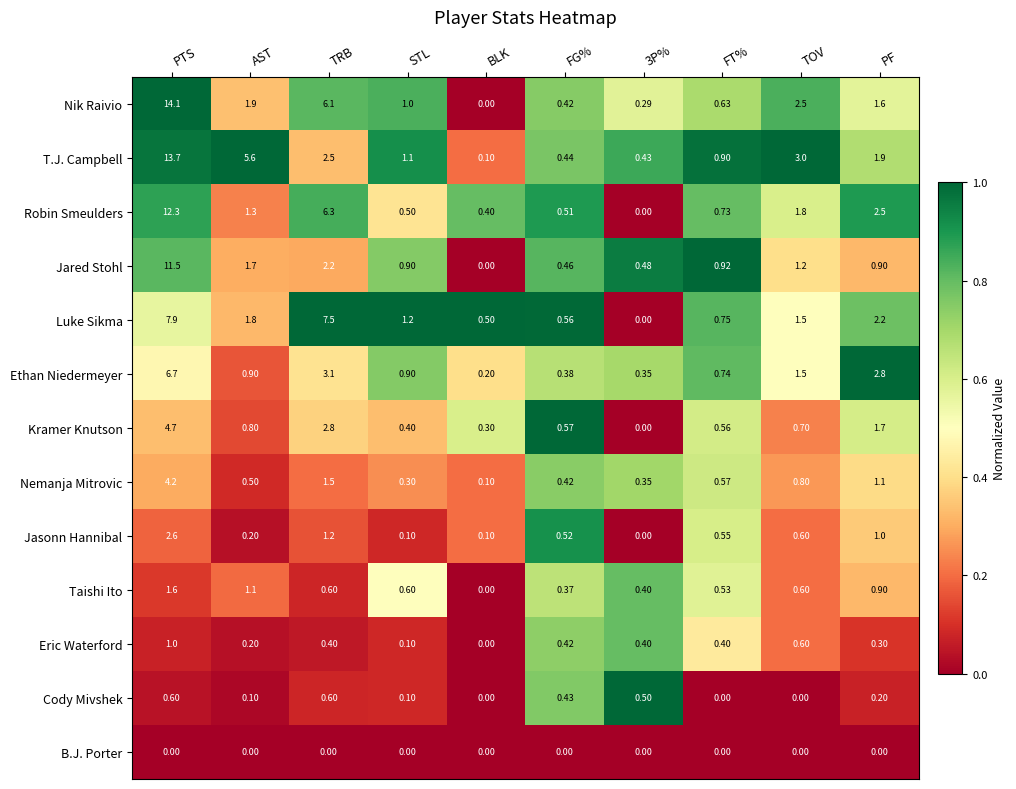

Which series changed the most between BLK and FT%?

Jared Stohl